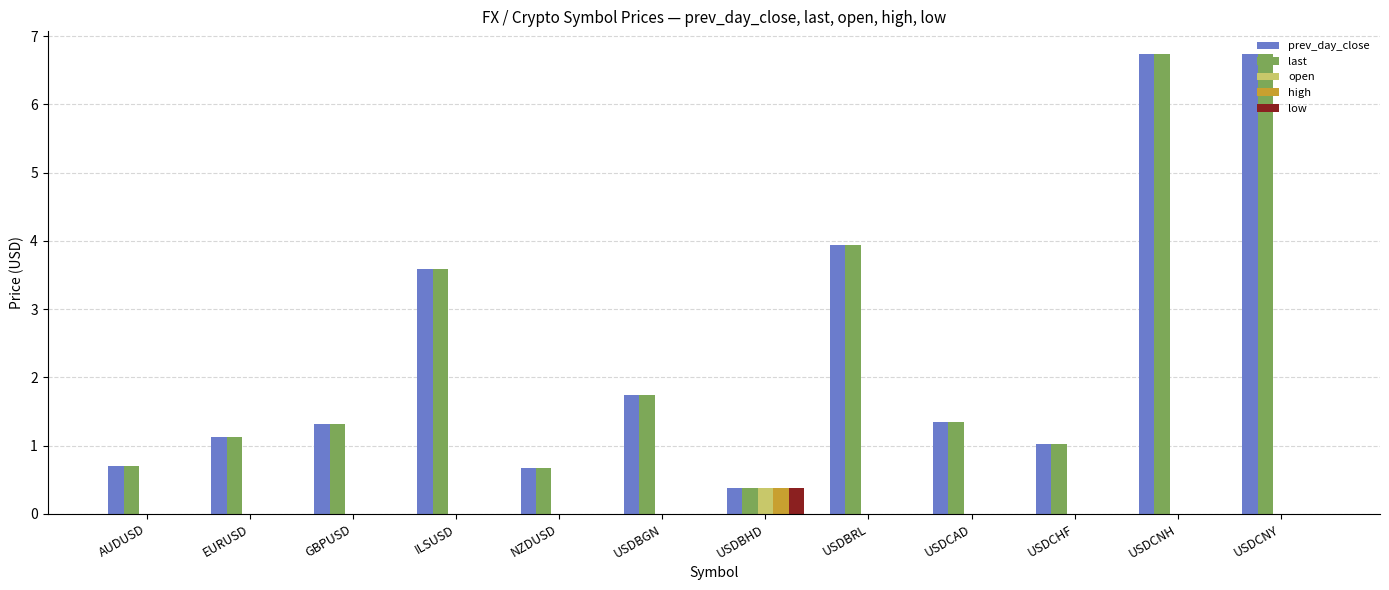

Reading left to right, extract all data points from this chart.

prev_day_close: AUDUSD=0.7	EURUSD=1.1	GBPUSD=1.3	ILSUSD=3.6	NZDUSD=0.7	USDBGN=1.7	USDBHD=0.4	USDBRL=3.9	USDCAD=1.3	USDCHF=1.0	USDCNH=6.7	USDCNY=6.7
last: AUDUSD=0.7	EURUSD=1.1	GBPUSD=1.3	ILSUSD=3.6	NZDUSD=0.7	USDBGN=1.7	USDBHD=0.4	USDBRL=3.9	USDCAD=1.3	USDCHF=1.0	USDCNH=6.7	USDCNY=6.7
open: AUDUSD=0.0	EURUSD=0.0	GBPUSD=0.0	ILSUSD=0.0	NZDUSD=0.0	USDBGN=0.0	USDBHD=0.4	USDBRL=0.0	USDCAD=0.0	USDCHF=0.0	USDCNH=0.0	USDCNY=0.0
high: AUDUSD=0.0	EURUSD=0.0	GBPUSD=0.0	ILSUSD=0.0	NZDUSD=0.0	USDBGN=0.0	USDBHD=0.4	USDBRL=0.0	USDCAD=0.0	USDCHF=0.0	USDCNH=0.0	USDCNY=0.0
low: AUDUSD=0.0	EURUSD=0.0	GBPUSD=0.0	ILSUSD=0.0	NZDUSD=0.0	USDBGN=0.0	USDBHD=0.4	USDBRL=0.0	USDCAD=0.0	USDCHF=0.0	USDCNH=0.0	USDCNY=0.0